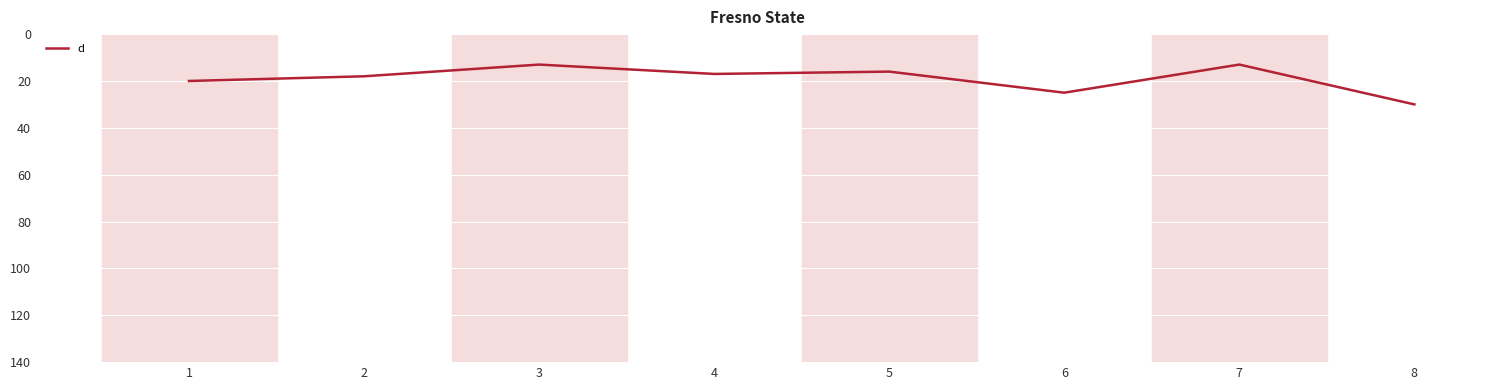

Is it true that the value at 7 is 4?

False